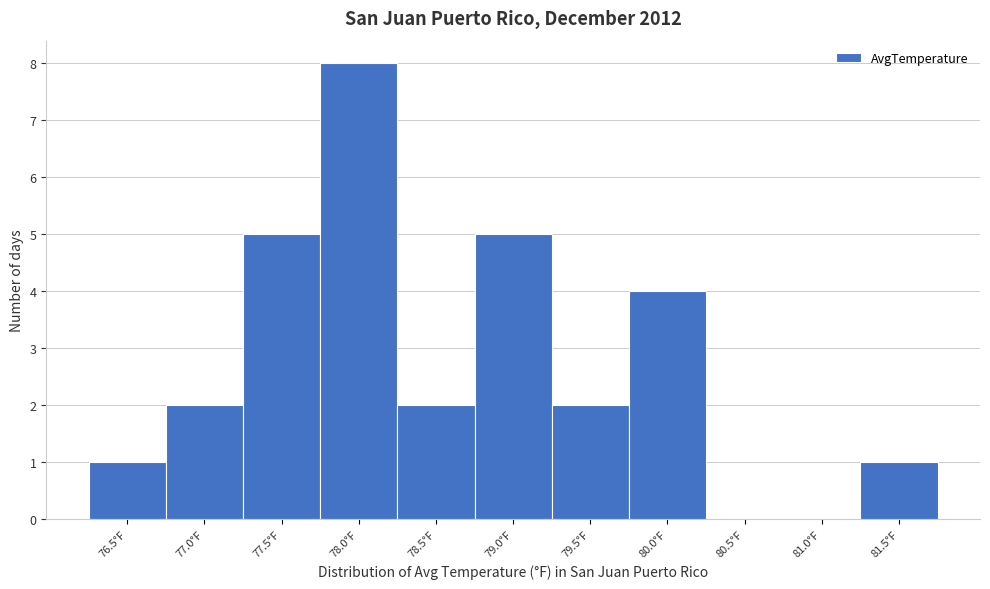

Reading left to right, what are all the values shown in this chart?

76.5°F=1	77.0°F=2	77.5°F=5	78.0°F=8	78.5°F=2	79.0°F=5	79.5°F=2	80.0°F=4	80.5°F=0	81.0°F=0	81.5°F=1